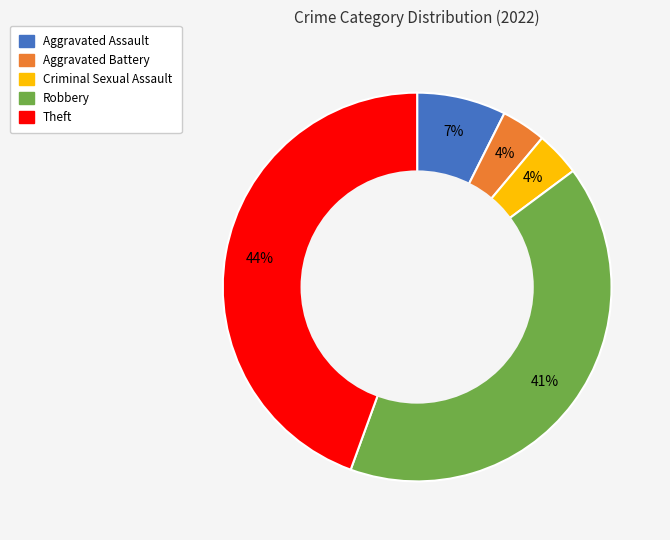

To the nearest percent, what is the combined percentage of Aggravated Assault and Criminal Sexual Assault?

11%